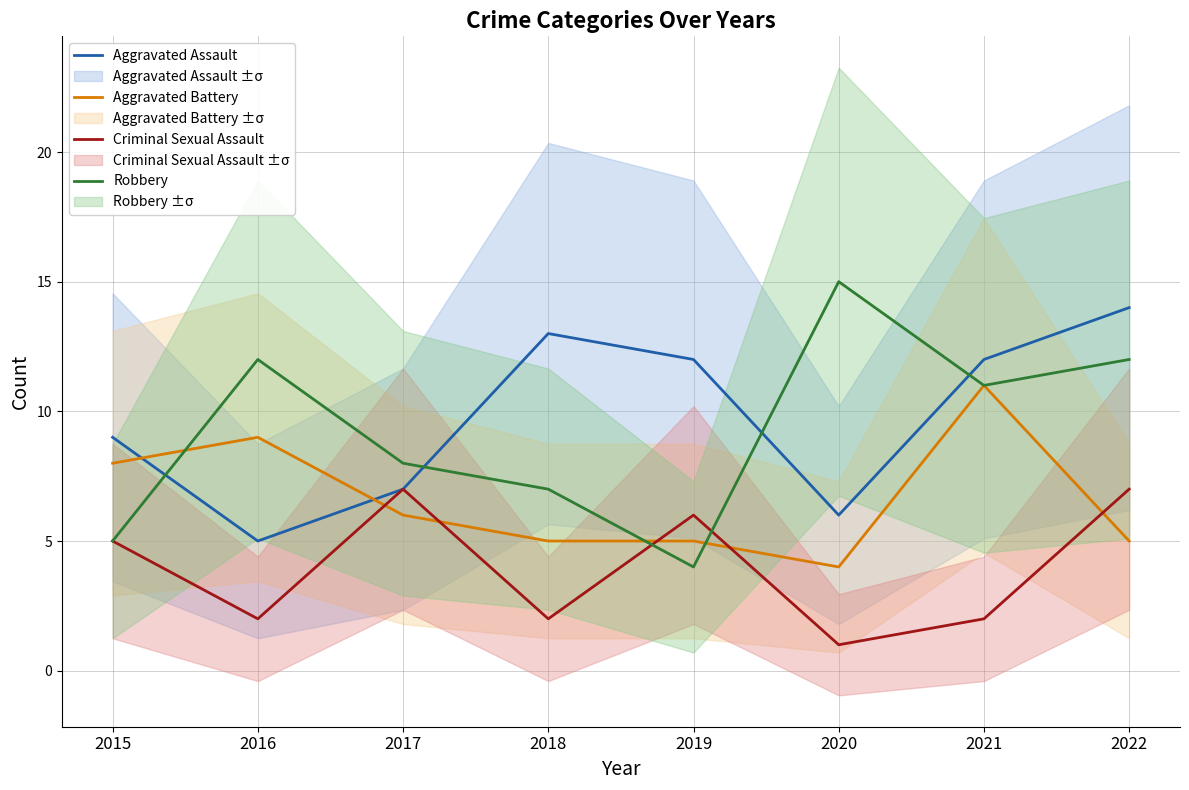

Does the chart display data point markers on the line(s)?

No